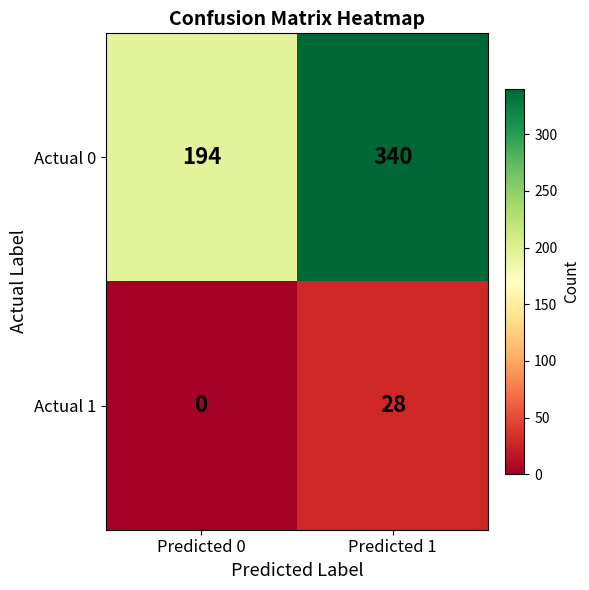

Which category has the lowest value across all series?

Predicted 0